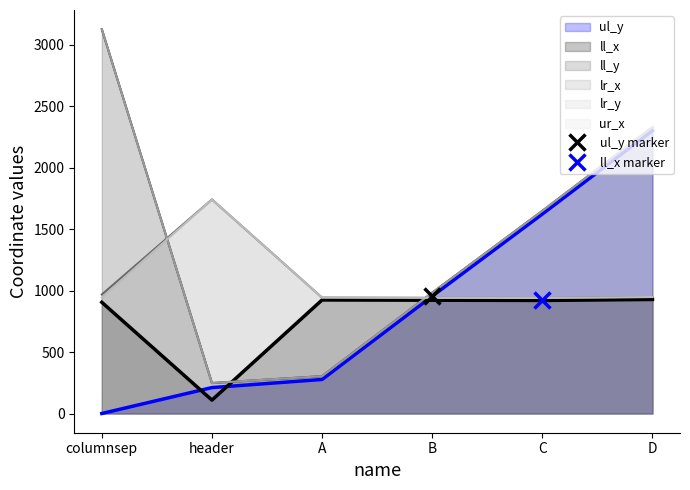

Reading left to right, list all the values displayed in this chart.

ul_y: 0	211	277	955	1623	2302
ll_x: 905	109	924	922	920	928
ll_y: 3127	248	304	983	1649	2329
lr_x: 968	1742	943	941	940	948
lr_y: 3127	248	304	983	1649	2329
ur_x: 944	1742	943	941	940	948